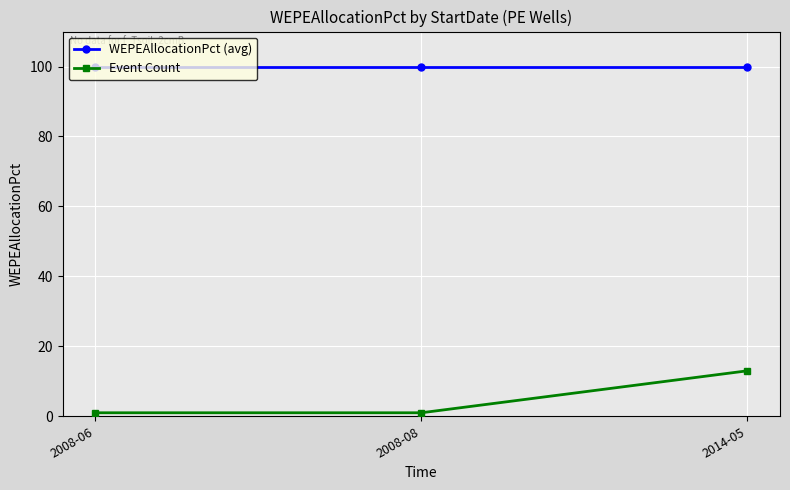

Reading right to left, extract all data points from this chart.

WEPEAllocationPct (avg): 100	100	100
Event Count: 13	1	1